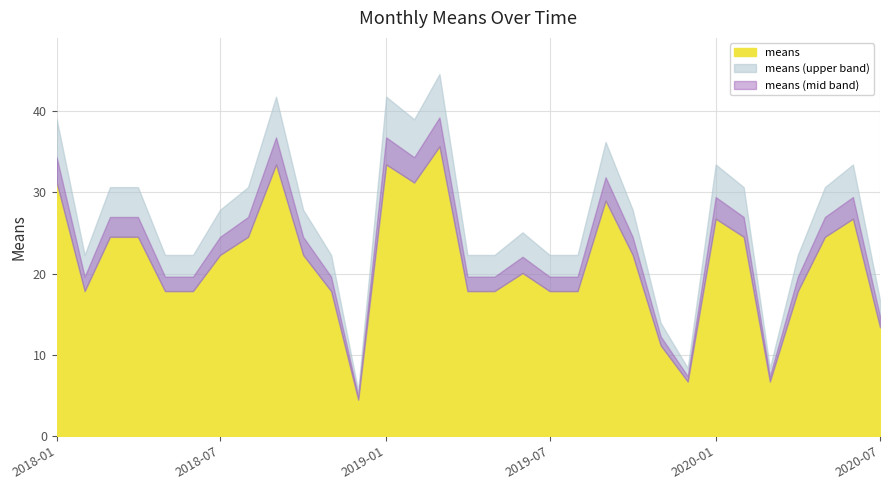

What is the label of the 28th point from the left?

2020-04-01